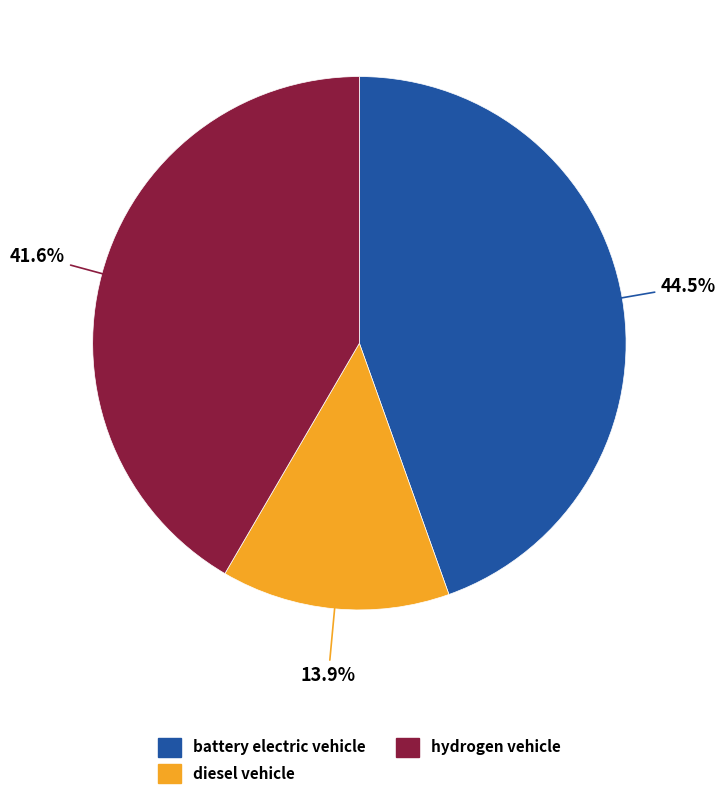

Is there a majority slice in this chart?

No